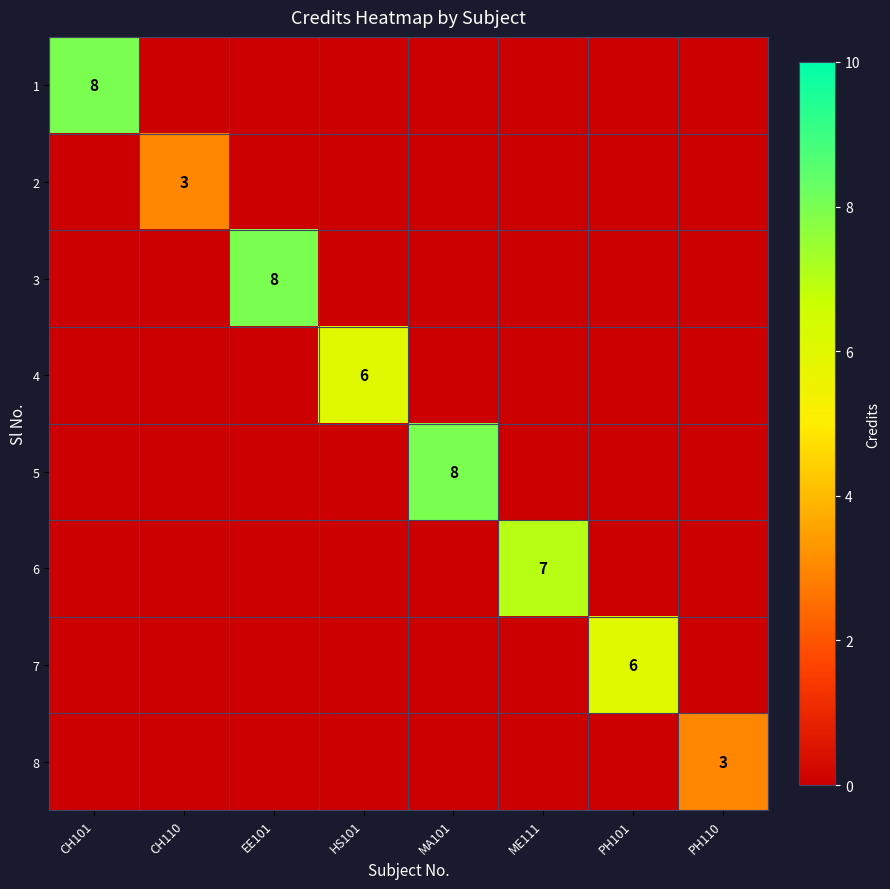

Which label corresponds to the smallest value in the chart?

CH110